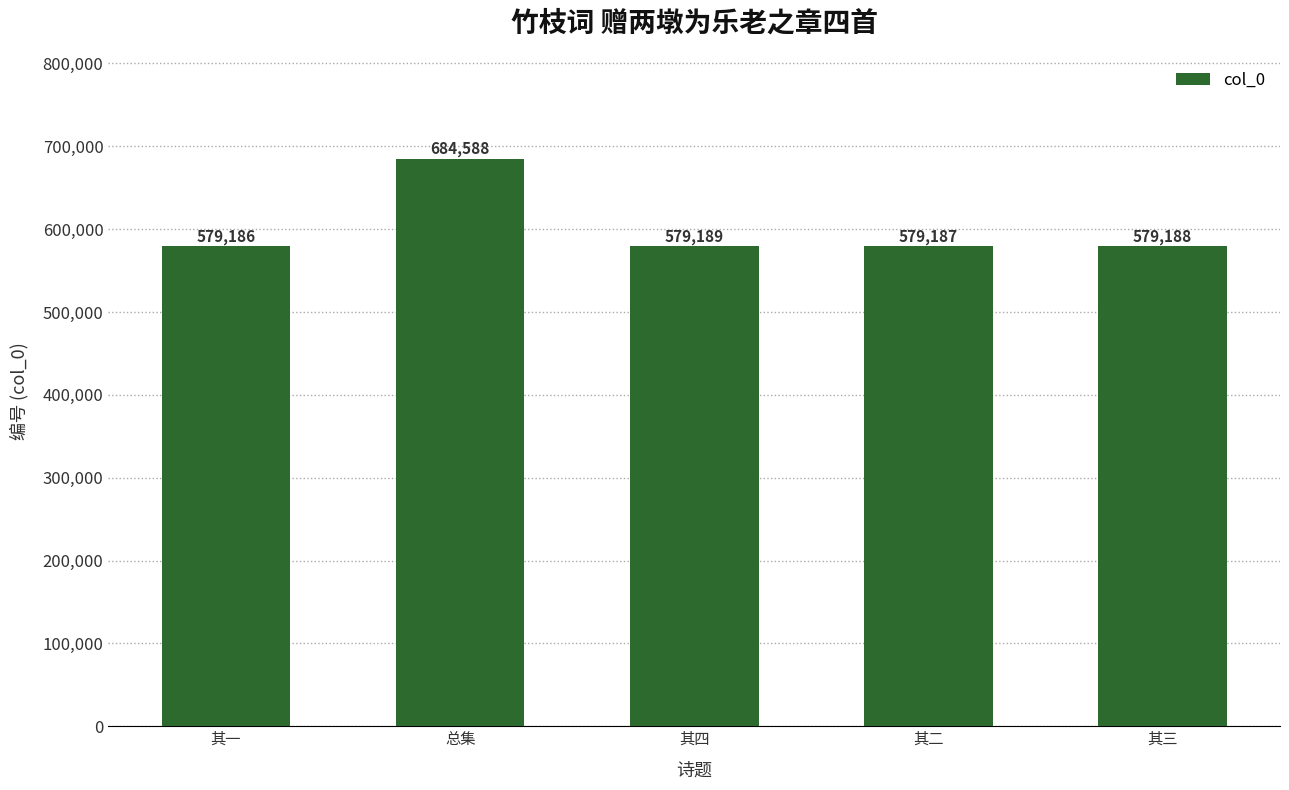

What is the smallest value displayed?

579186